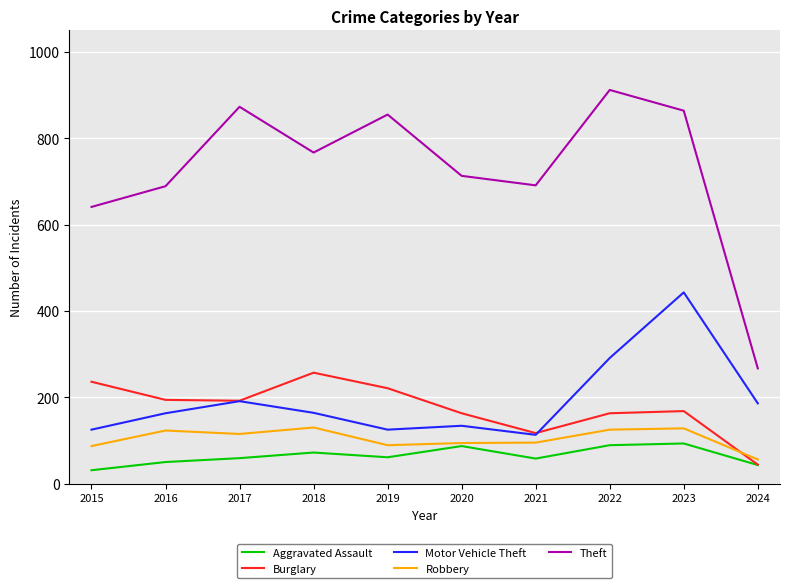

Which label corresponds to the largest value in the chart?

2022